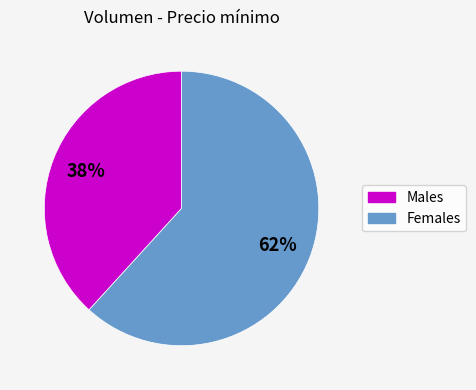

To the nearest percent, what is the difference between the largest and smallest slice percentages?

24%